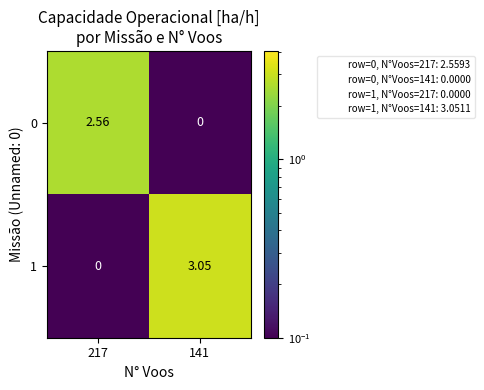

Which series has the widest spread of values?

1